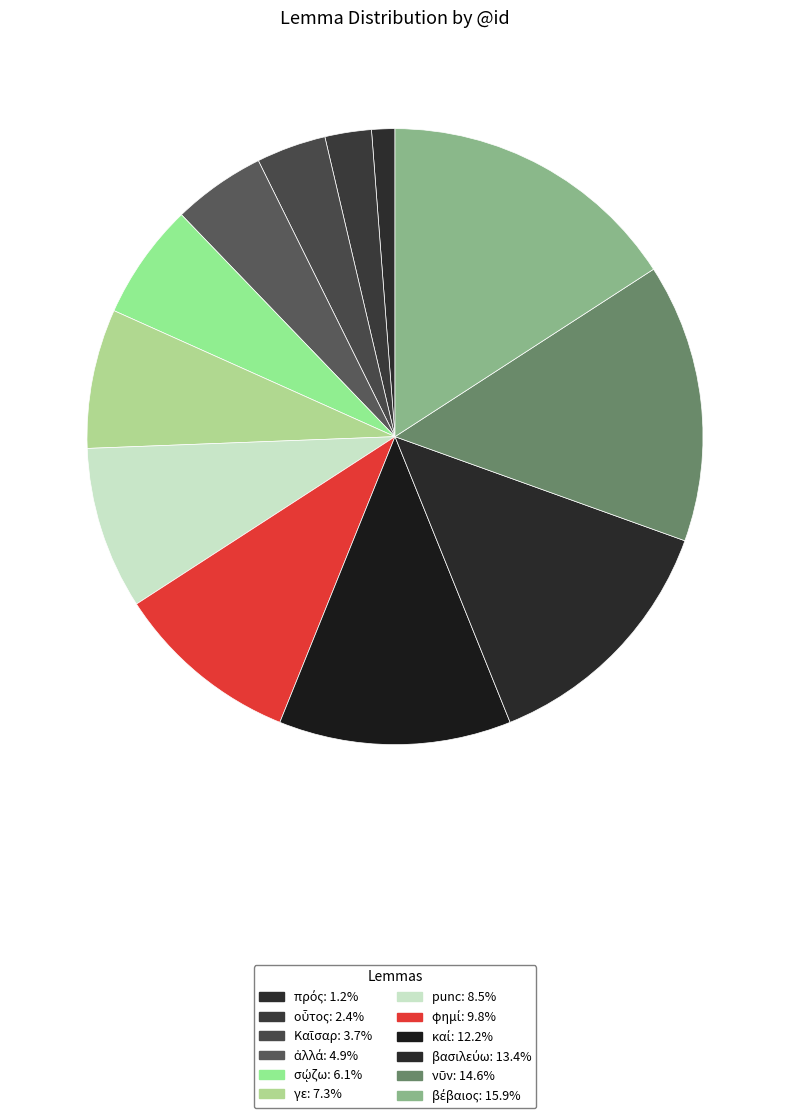

To the nearest percent, what is the difference between the largest and smallest slice percentages?

15%